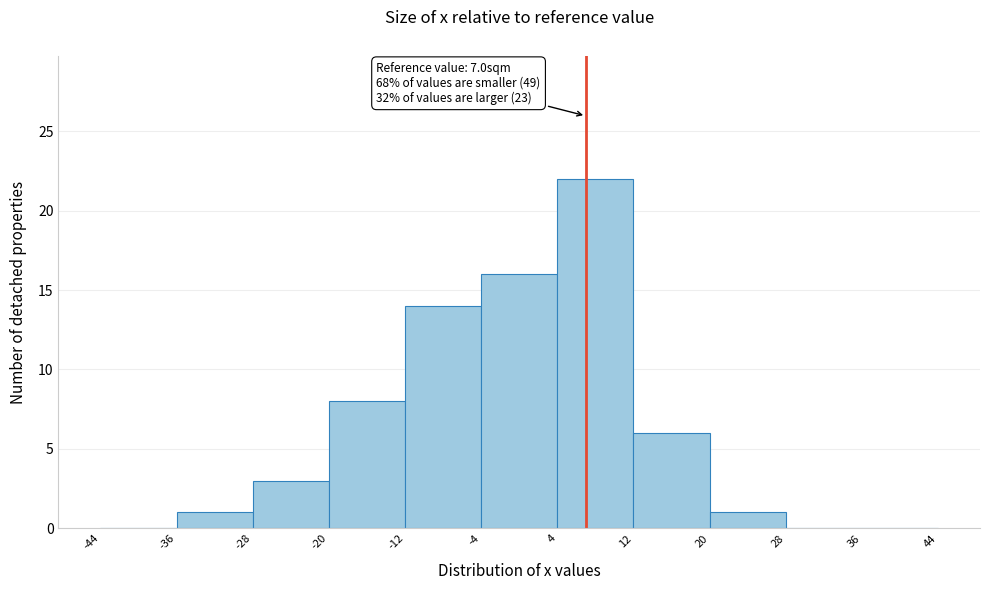

Over which range of the x-axis is the bar tallest?

4 to 12